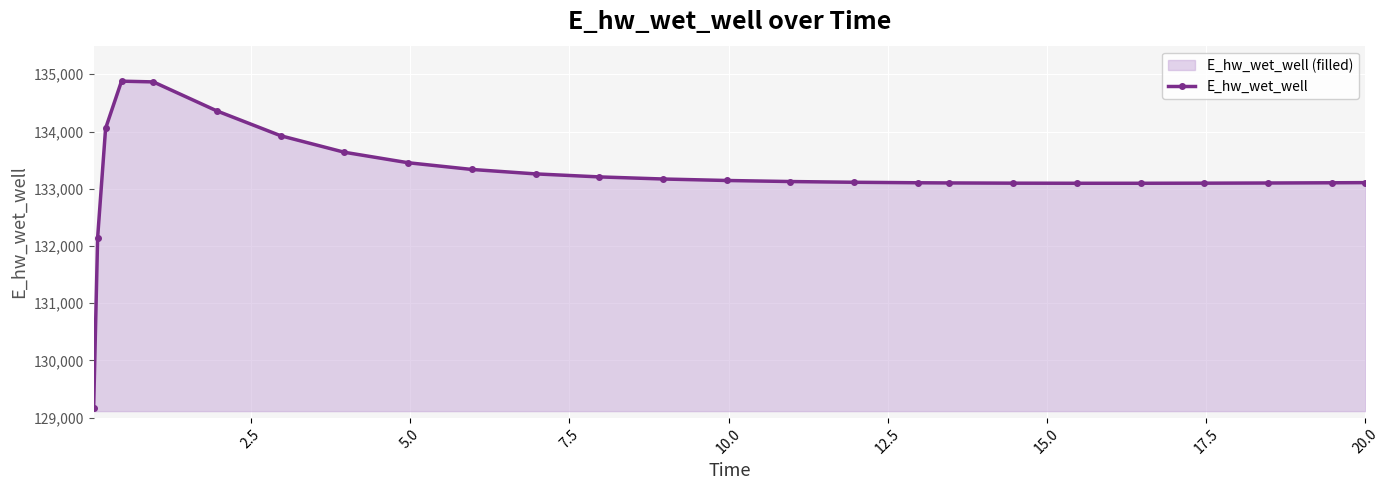

What is the maximum value shown in the chart?

134879.8